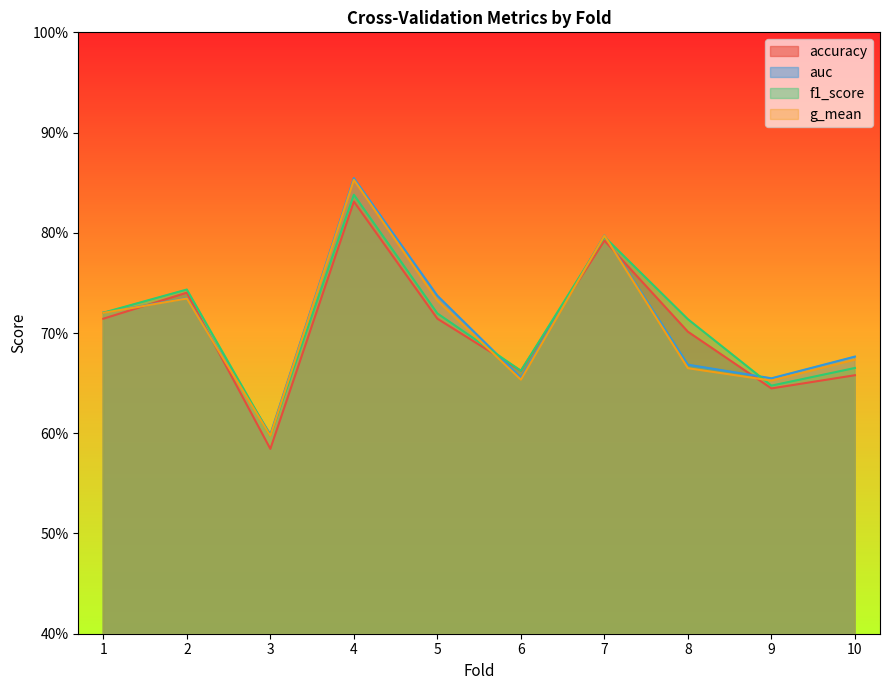

What is the highest value of the f1_score series?

0.8